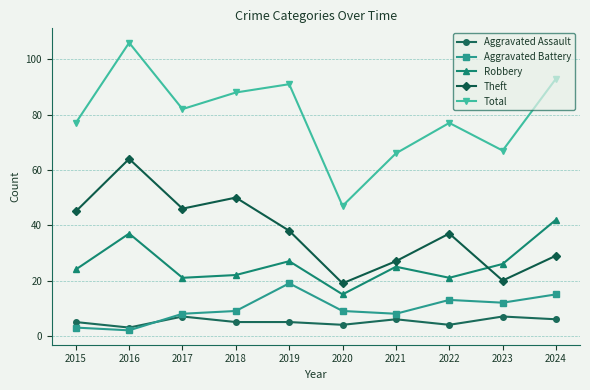

What is the sum of all Total values?

794